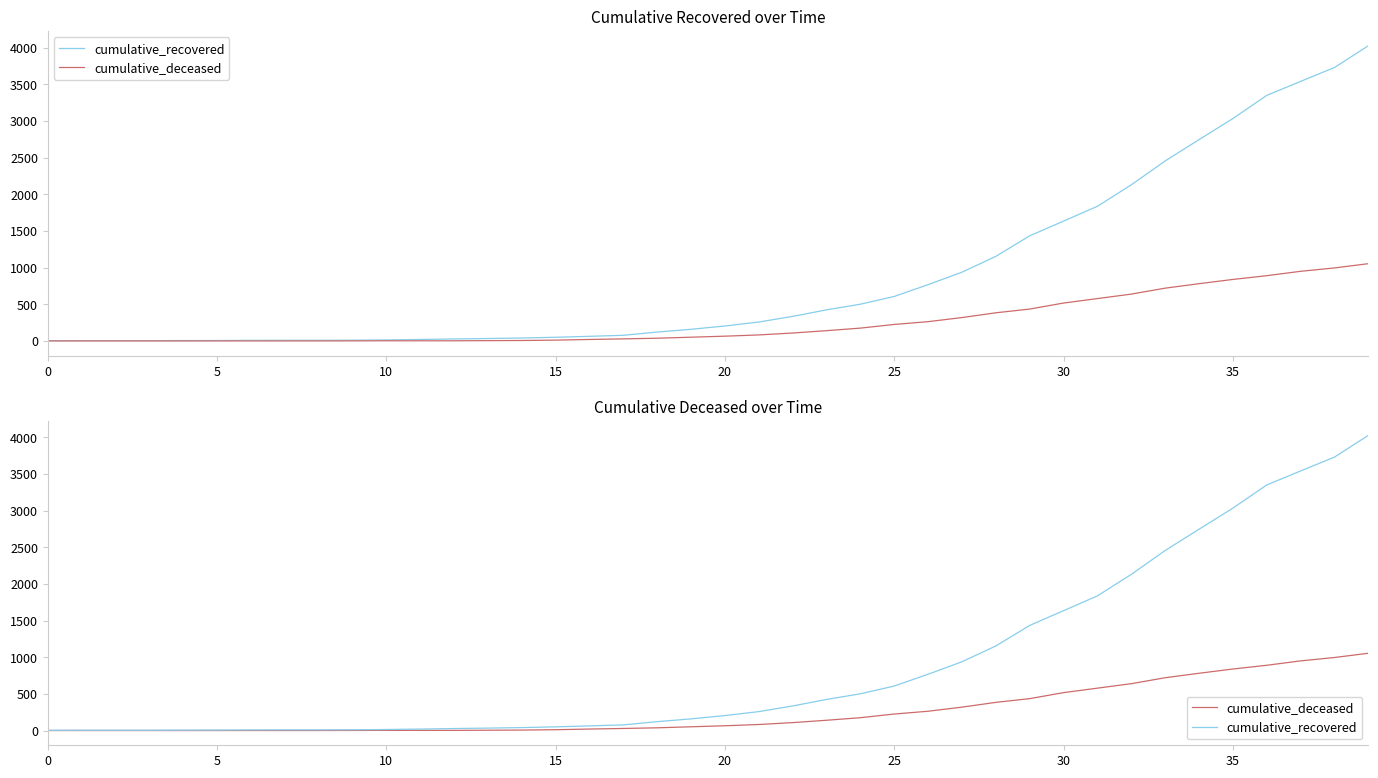

Is this an area chart (filled region under the line)?

No